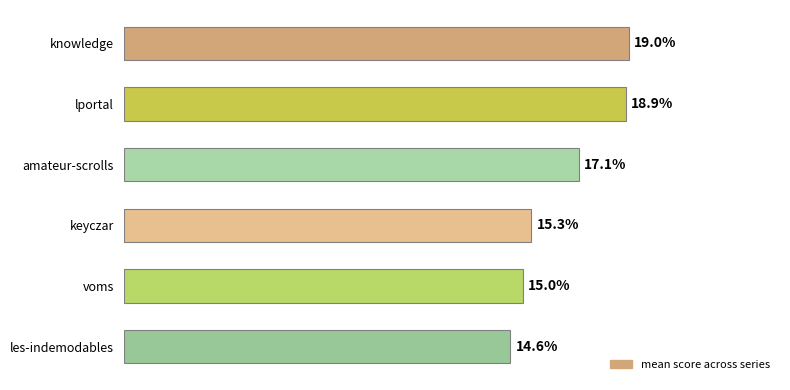

Rank the categories by value from lowest to highest.

les-indemodables, voms, keyczar, amateur-scrolls, lportal, knowledge